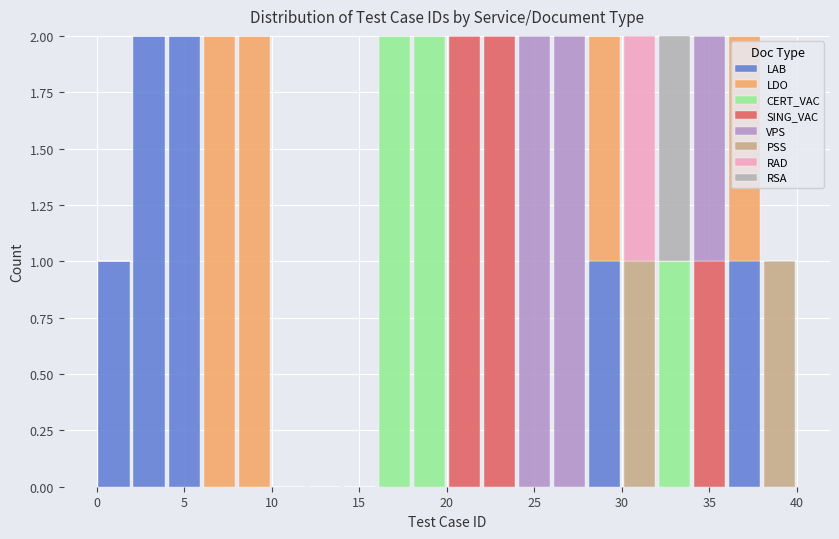

What is the total height of the stacked bar covering 18 to 20 on the x-axis? The values are not printed on the chart, so give them approximately, as read against the axis.

2